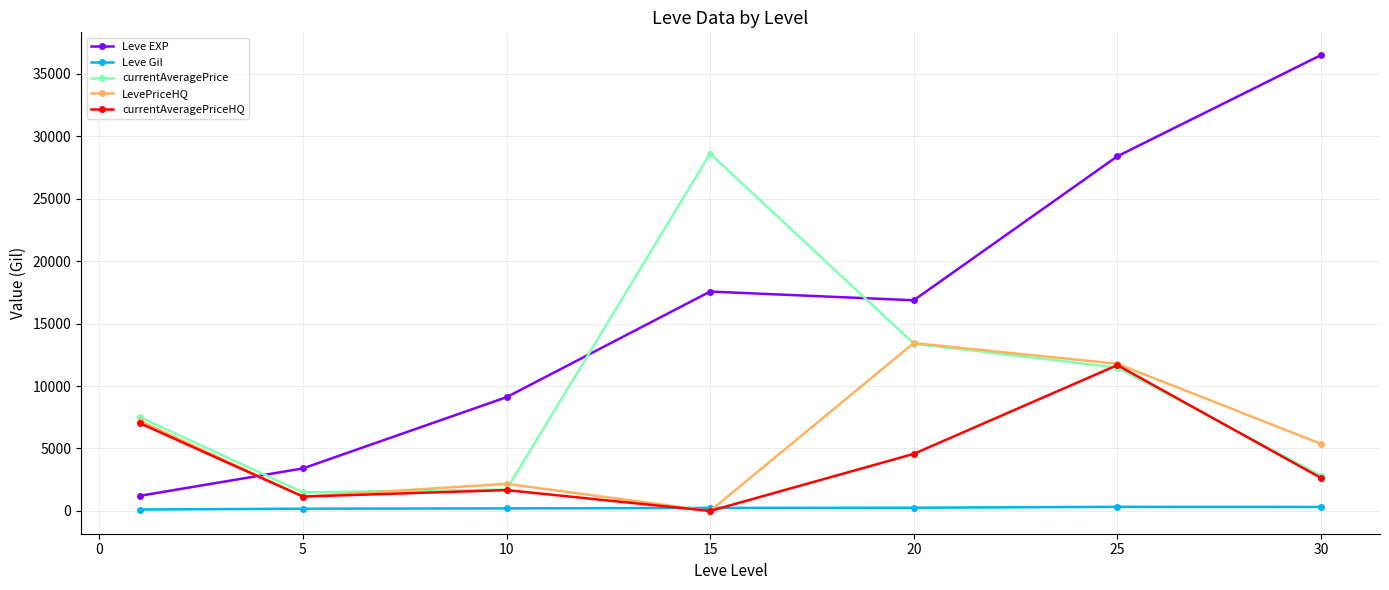

Does the chart have visible grid lines?

Yes